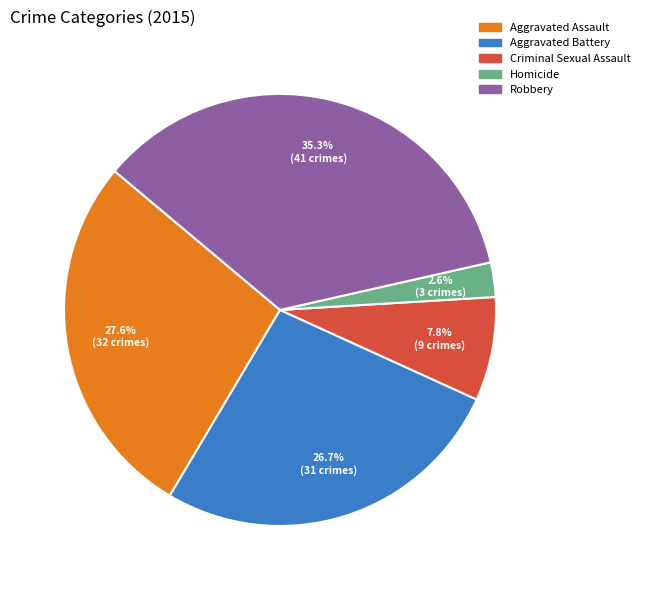

What percentage is the Aggravated Assault slice, to the nearest percent?

28%